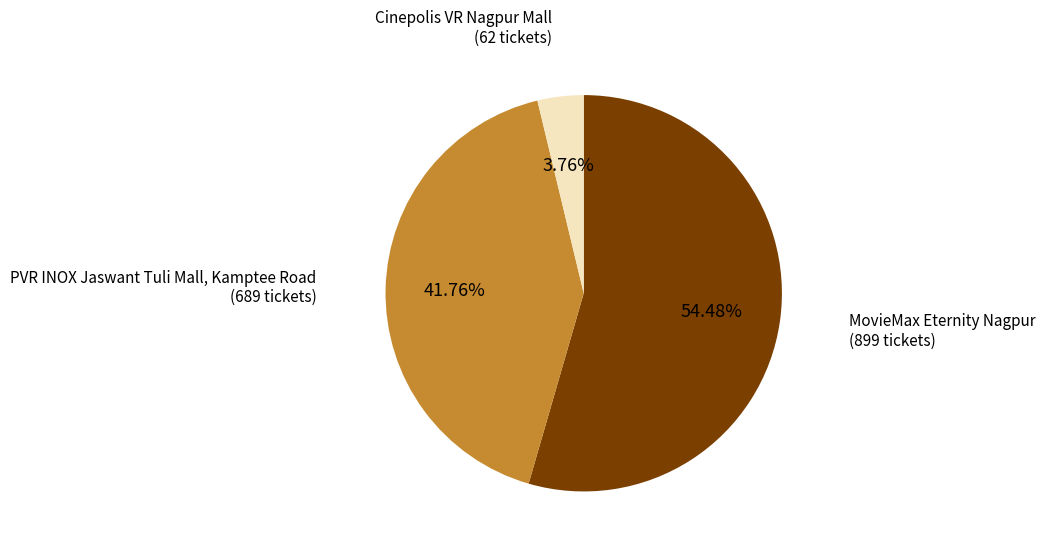

Is there a majority slice in this chart?

Yes